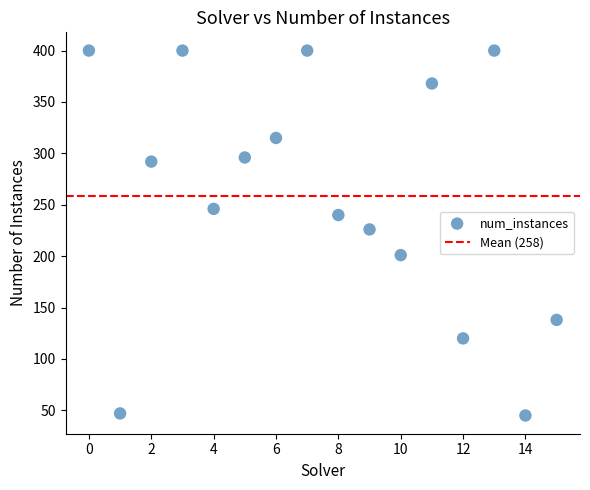

What Y value in the scatter plot is closest to 222?

226